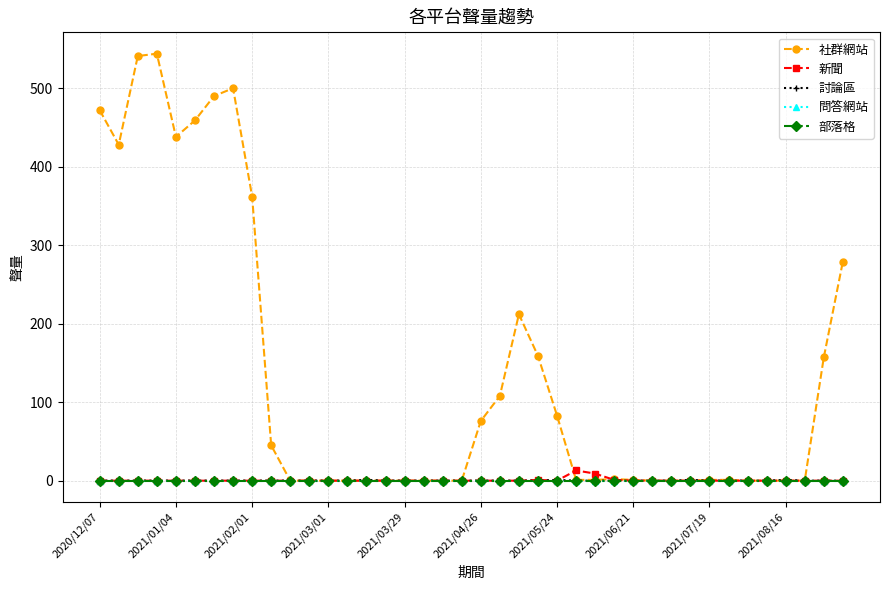

Reading right to left, extract all data points from this chart.

社群網站: 279	157	0	0	0	0	1	1	0	0	0	1	2	1	1	83	159	212	108	76	0	0	0	0	0	0	0	0	0	0	45	362	500	490	459	438	544	541	428	472
新聞: 0	0	0	0	0	0	0	0	0	0	0	0	1	9	13	0	1	0	0	0	0	0	0	0	0	0	0	0	0	0	0	0	0	0	0	0	0	0	0	0
討論區: 0	0	0	1	0	0	0	0	1	0	0	0	0	0	0	1	0	0	0	0	0	0	0	0	0	1	0	0	0	0	0	0	0	0	0	0	0	0	0	0
問答網站: 0	0	0	0	0	0	0	0	0	0	0	0	0	0	0	0	0	0	0	0	0	0	0	0	0	0	0	0	0	0	0	0	0	0	0	0	0	0	0	0
部落格: 0	0	0	0	0	0	0	0	0	0	0	0	0	0	0	0	0	0	0	0	0	0	0	0	0	0	0	0	0	0	0	0	0	0	0	0	0	0	0	0